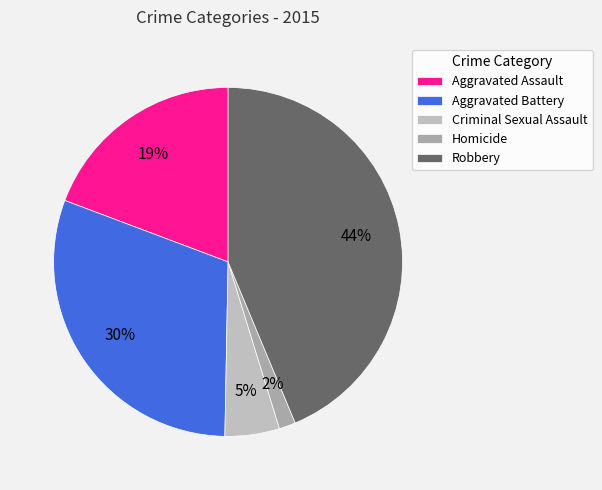

Count the number of slices in the pie.

5